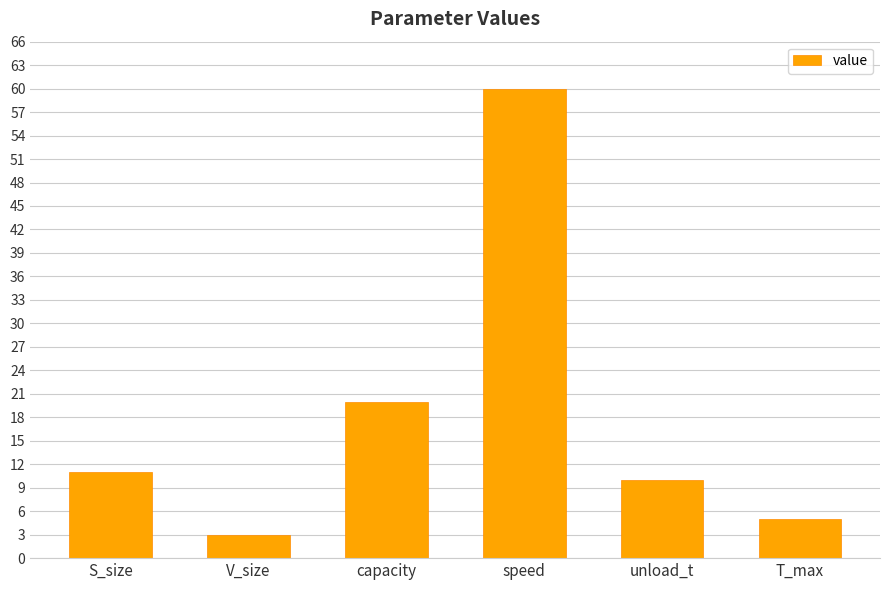

The chart shows a value of 5 at T_max. True or false?

True